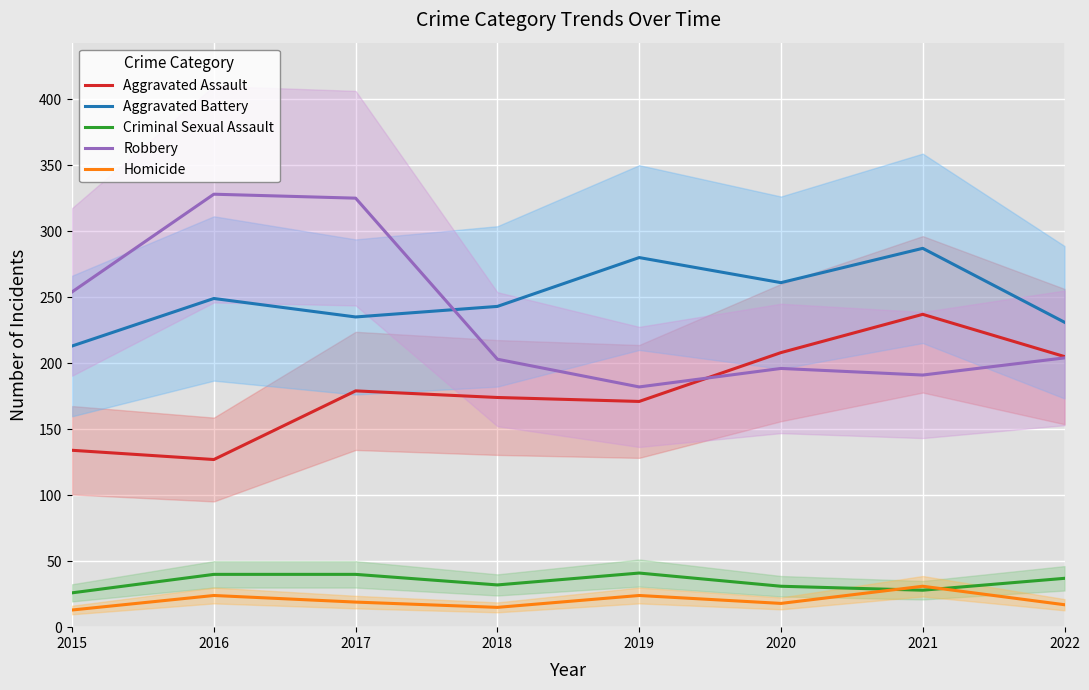

At which label does Homicide first exceed 19?

2016